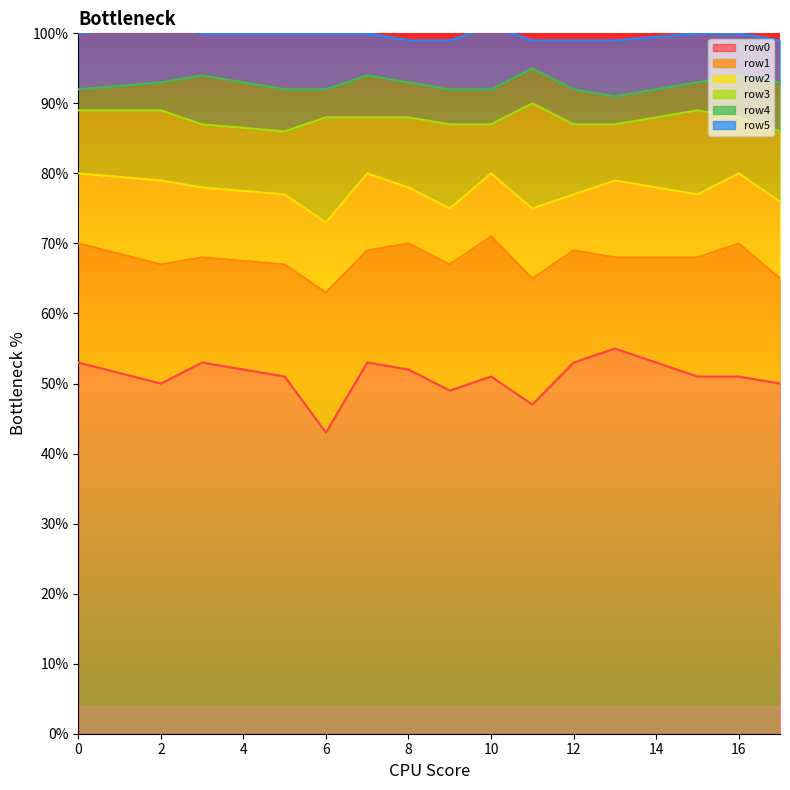

The value of row2 at 0 is 0.2. True or false?

False